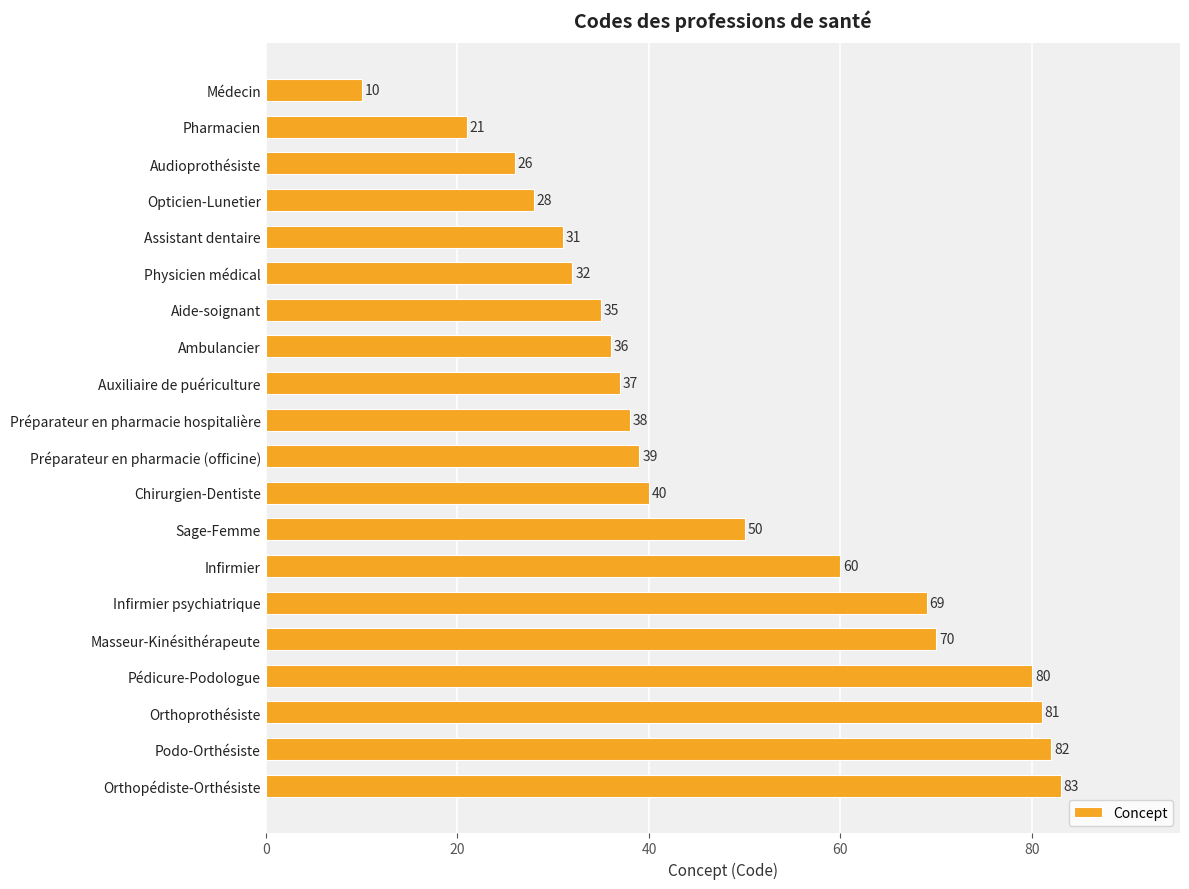

Reading bottom to top, extract all data points from this chart.

83	82	81	80	70	69	60	50	40	39	38	37	36	35	32	31	28	26	21	10